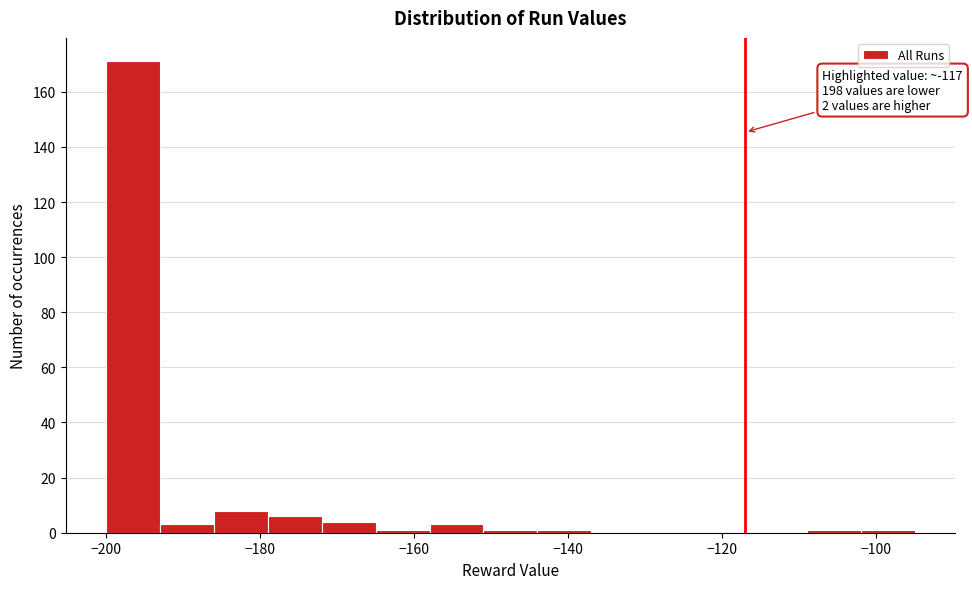

Around what value on the x-axis is the tallest bar? Give the approximate position of its centre, as read against the axis.

-196